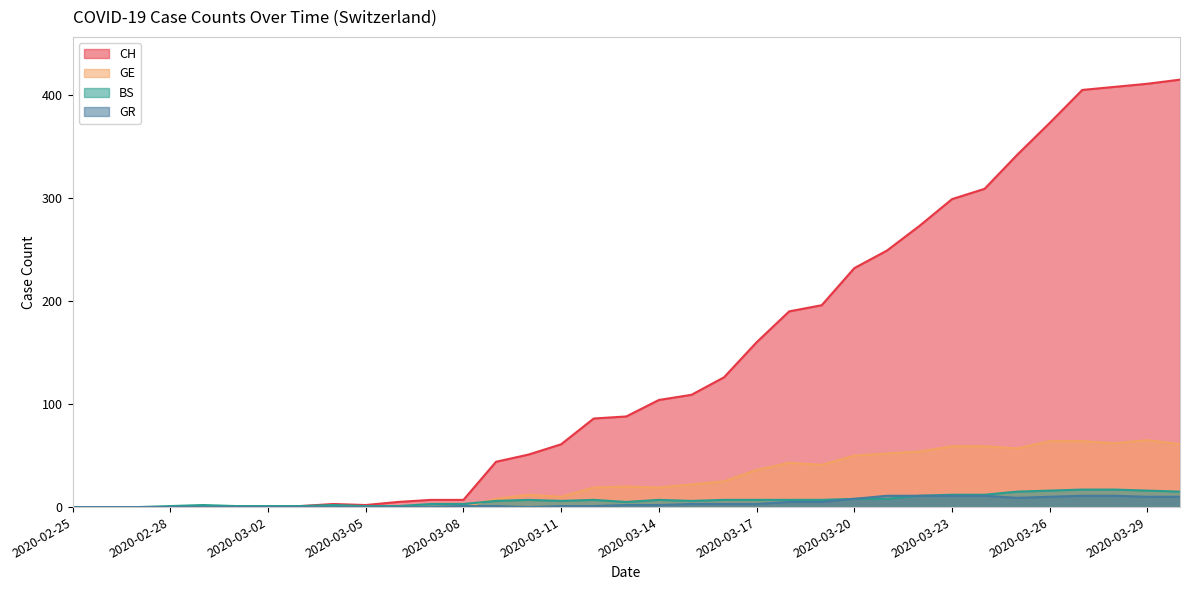

What is the label of the 13th point from the left?

2020-03-08